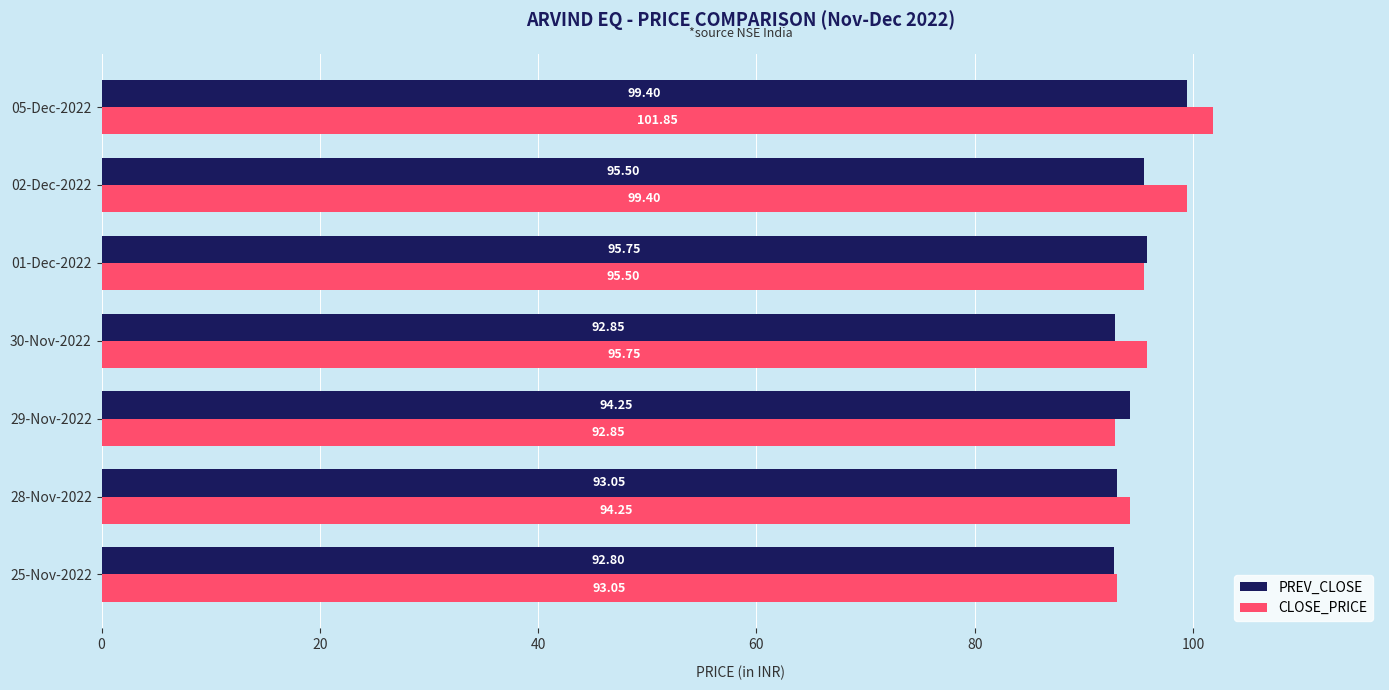

At which category is the sum across all series the highest?

05-Dec-2022